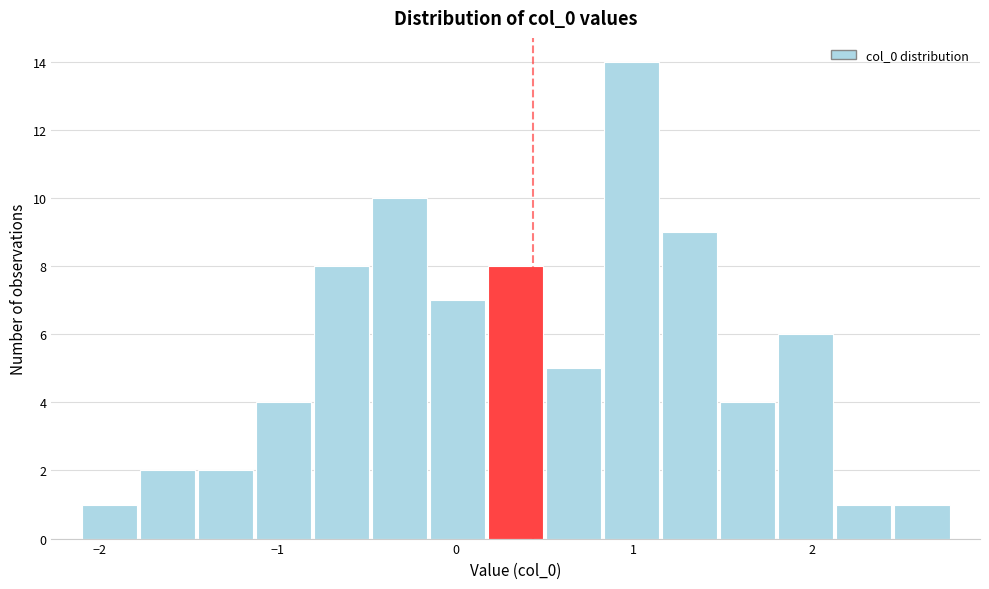

Around what value on the x-axis is the tallest bar? Give the approximate position of its centre, as read against the axis.

1.0